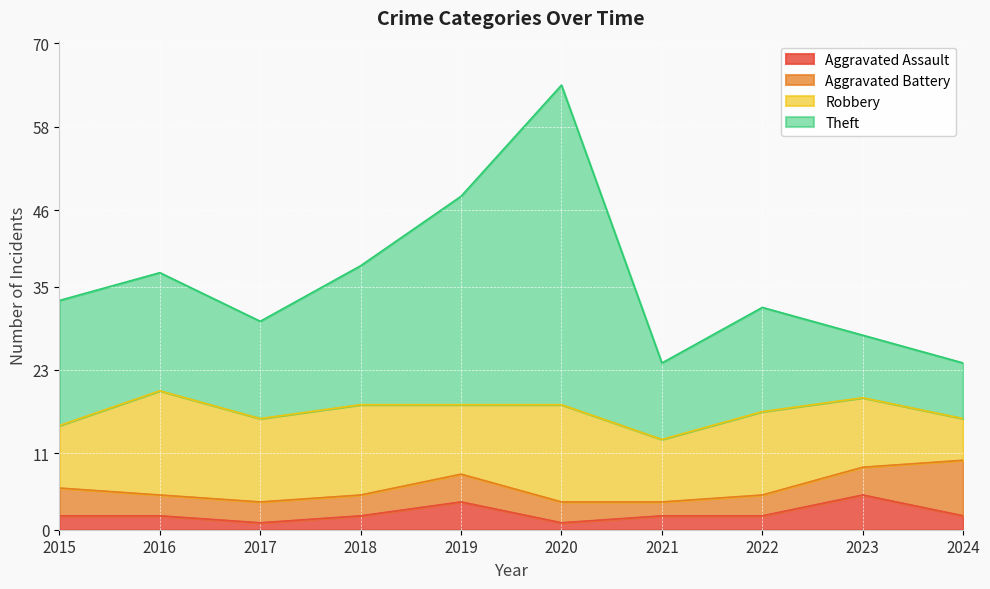

True or false: Aggravated Assault has a value of 2 at 2016.

True